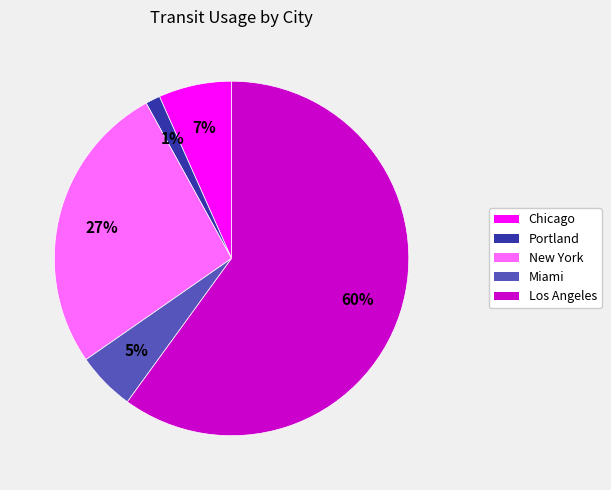

True or false: Miami accounts for 5% of the total.

True